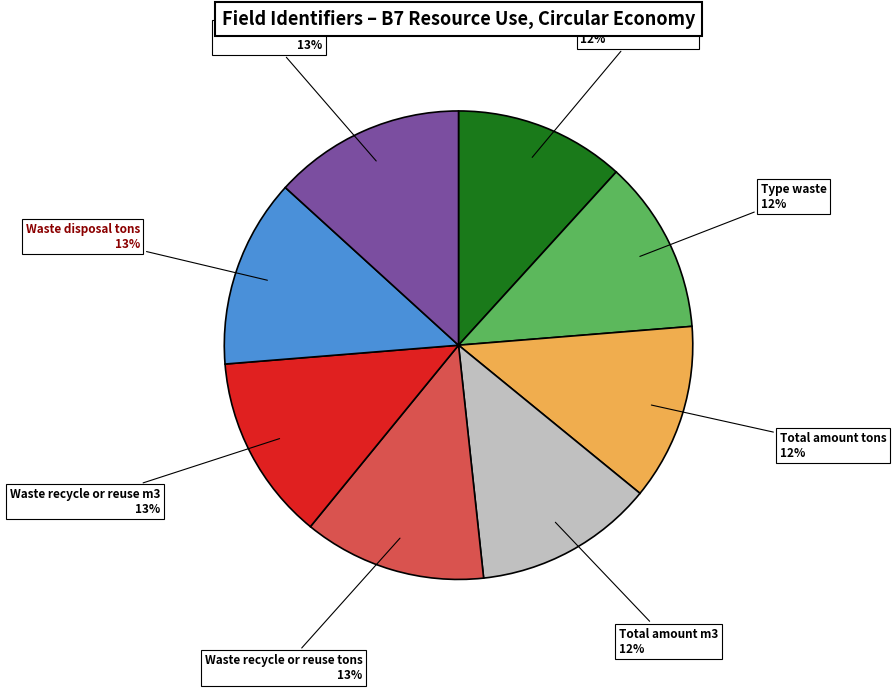

Does any single category account for the majority?

No